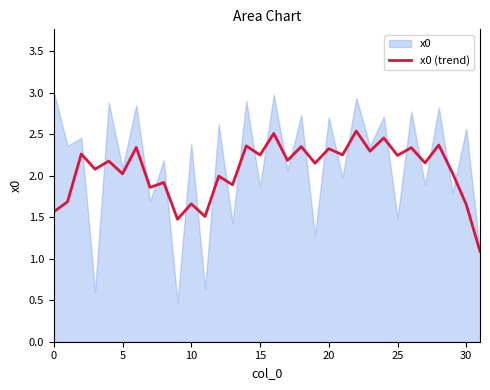

Between 11 and 30, which is larger?

30